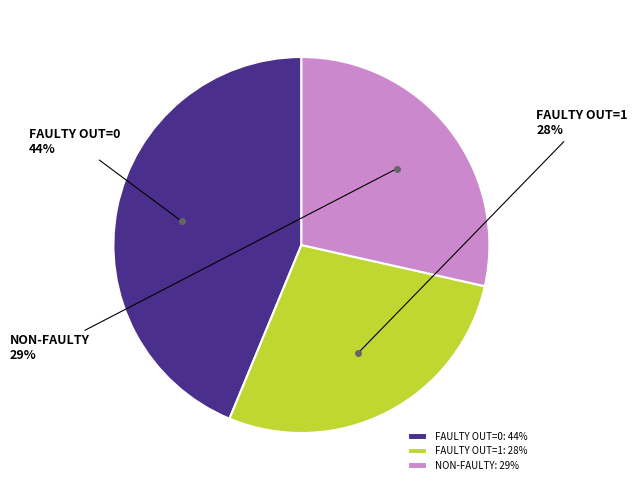

To the nearest percent, what is the difference between the largest and smallest slice percentages?

16%